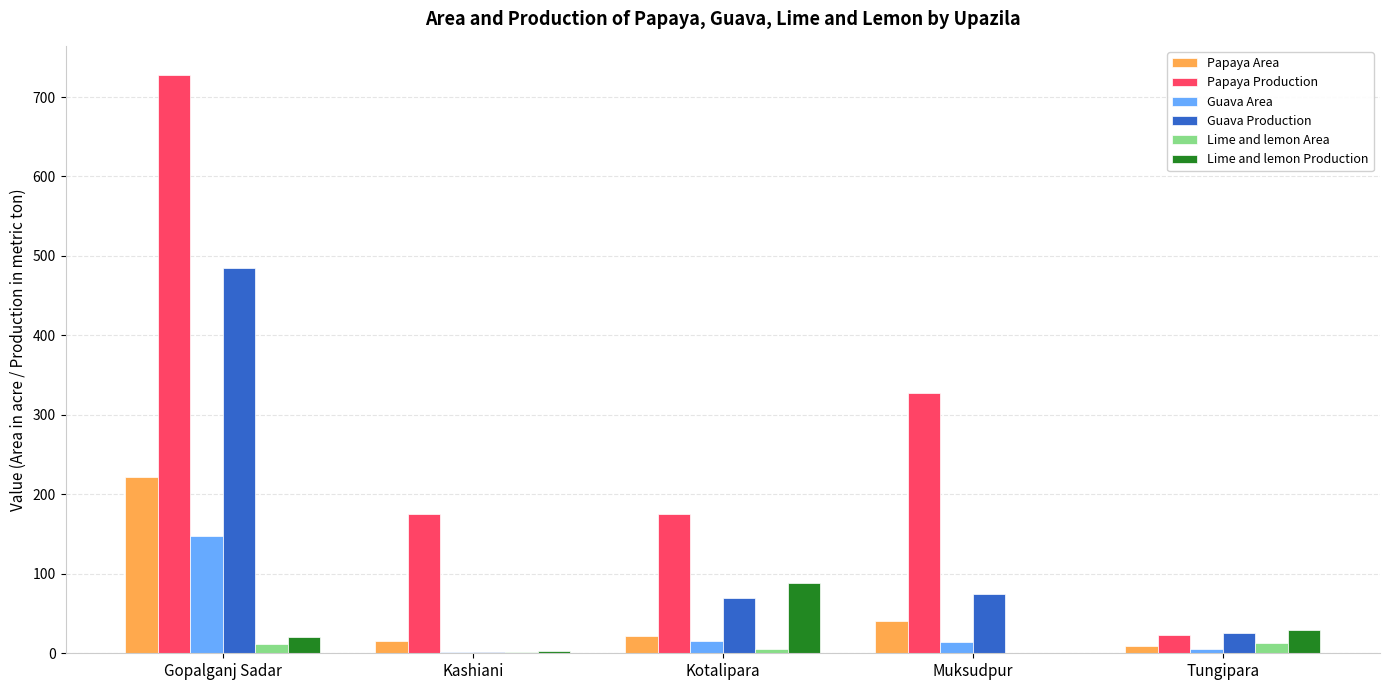

What is the maximum value shown in the chart?

728